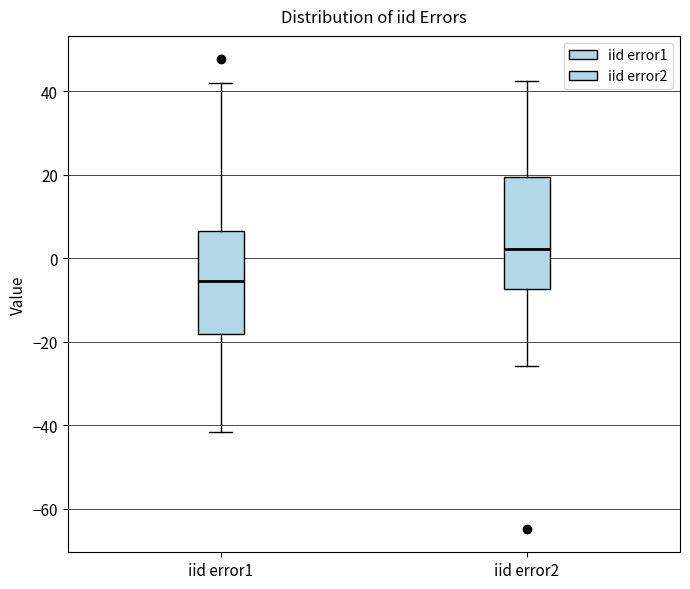

Reading left to right, read every box against the y-axis: the position of its median line, the range the box covers, and the ends of its whiskers. The values are not printed on the chart, so give them approximately, as read against the axis.

iid error1: median -6, box -18 to 6, whiskers -42 to 42
iid error2: median 2, box -8 to 20, whiskers -26 to 42